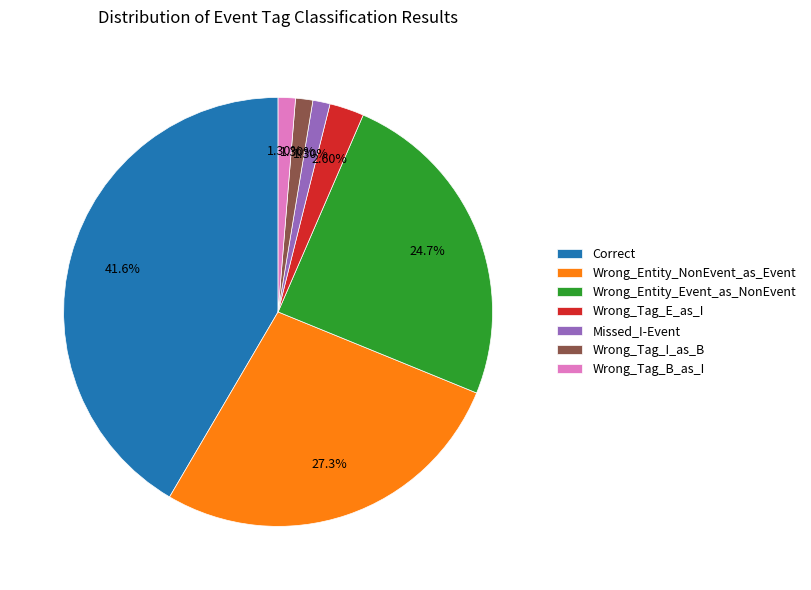

To the nearest percent, what is the difference between the largest and smallest slice percentages?

40%